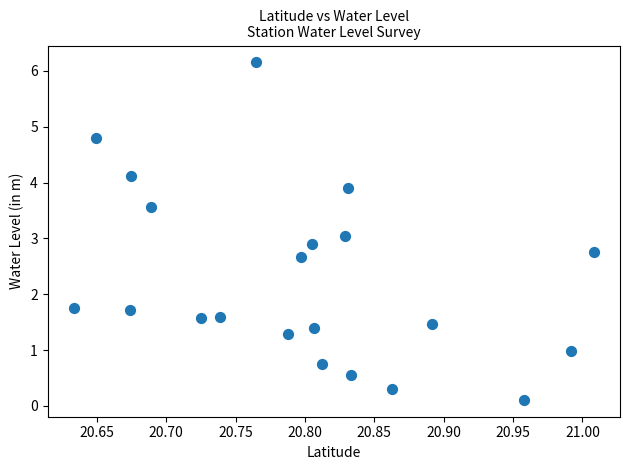

What is the range of X values (max minus min)?

0.4